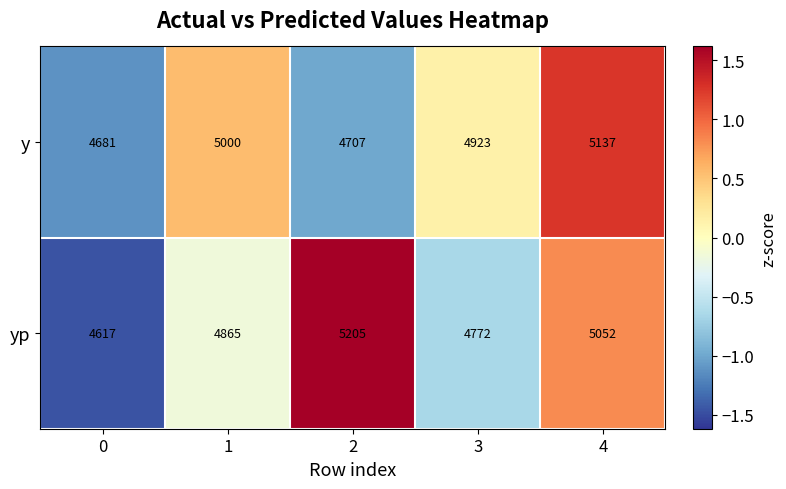

What is the difference between the second highest and second lowest values in the y series?

293